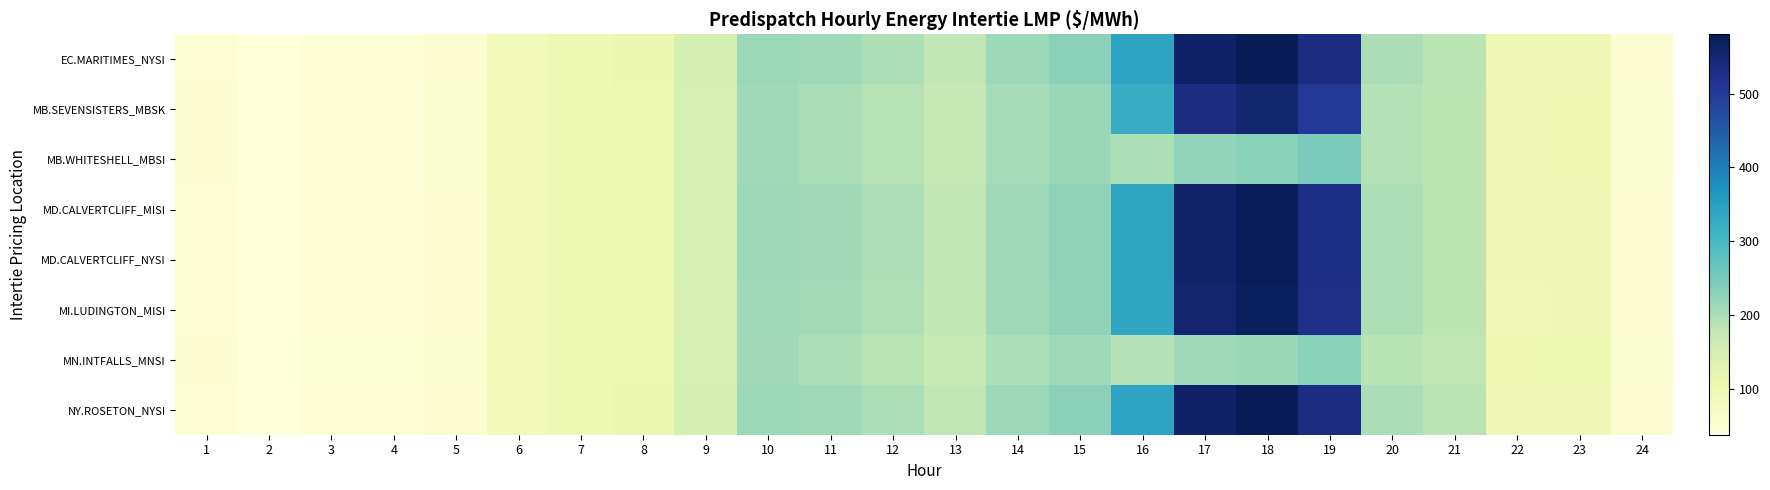

List the series in order of their peak value, lowest first.

MN.INTFALLS_MNSI, MB.WHITESHELL_MBSI, MB.SEVENSISTERS_MBSK, MI.LUDINGTON_MISI, MD.CALVERTCLIFF_MISI, MD.CALVERTCLIFF_NYSI, EC.MARITIMES_NYSI, NY.ROSETON_NYSI